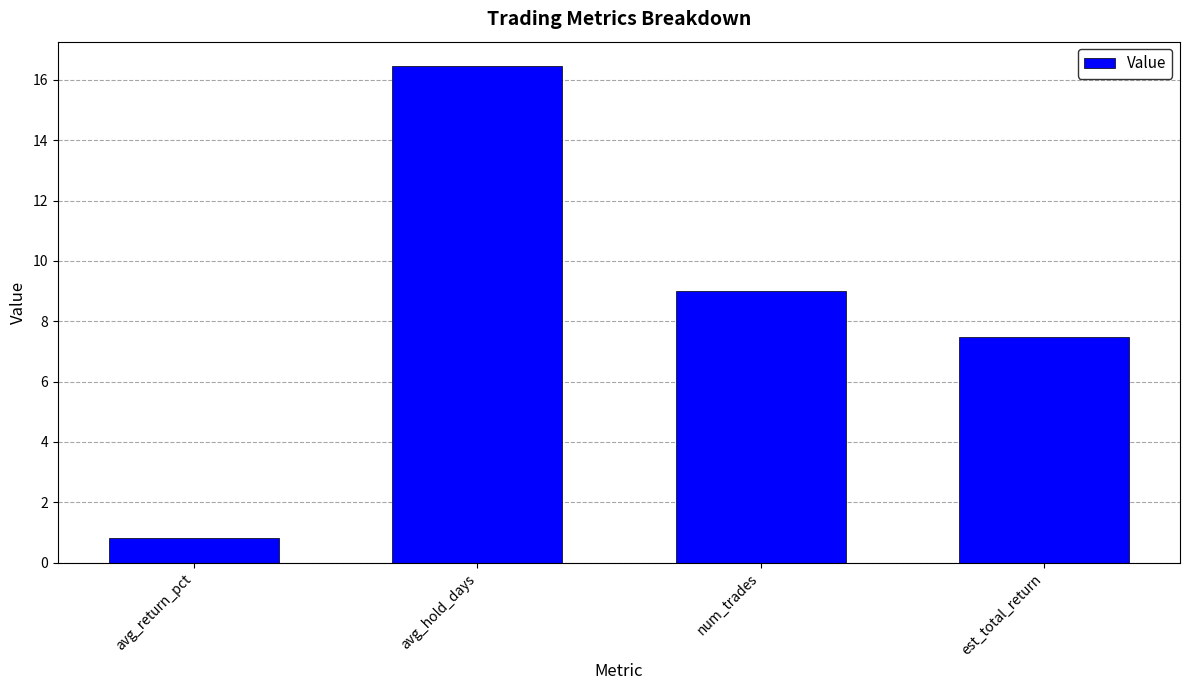

Is it true that the value at avg_return_pct is 1.4?

False